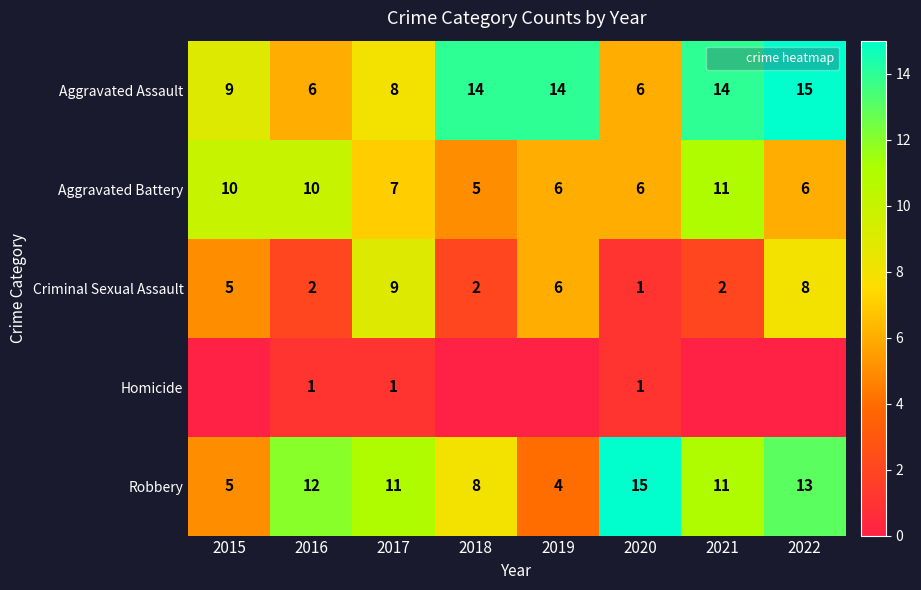

Between 2018 and 2021, which series saw the biggest shift?

Aggravated Battery